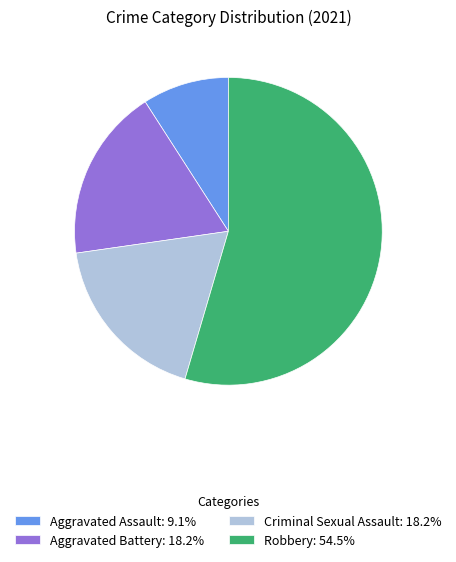

How many segments does this pie chart have?

4